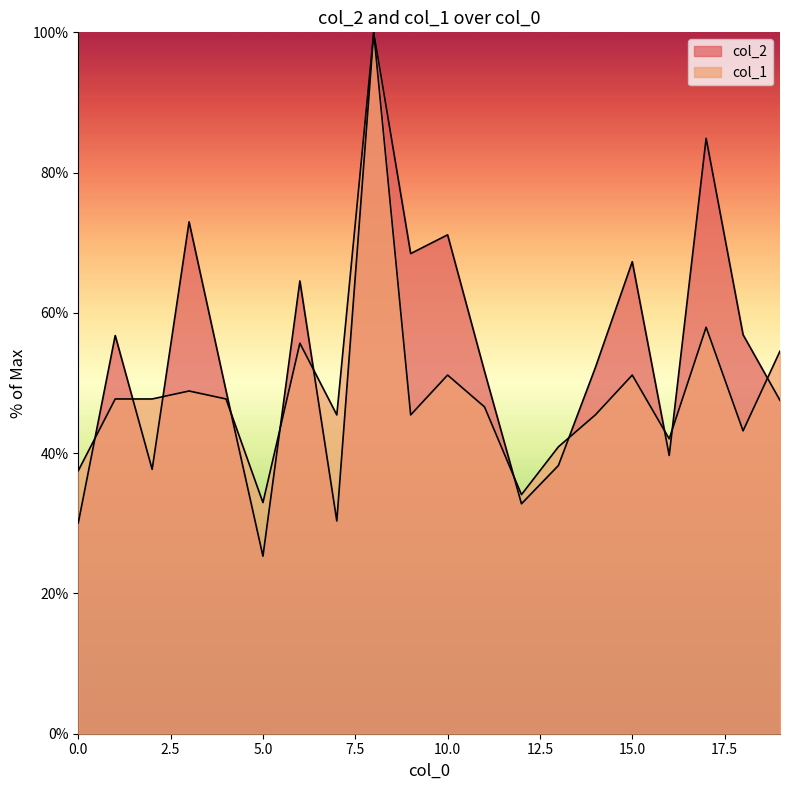

Reading left to right, list all the values displayed in this chart.

col_2: 0=30.1	1=56.8	2=37.7	3=73.0	4=48.9	5=25.3	6=64.6	7=30.3	8=100.0	9=68.5	10=71.1	11=51.7	12=32.8	13=38.2	14=52.2	15=67.3	16=39.7	17=84.9	18=56.9	19=47.5
col_1: 0=37.5	1=47.7	2=47.7	3=48.9	4=47.7	5=33.0	6=55.7	7=45.5	8=100.0	9=45.5	10=51.1	11=46.6	12=34.1	13=40.9	14=45.5	15=51.1	16=42.0	17=58.0	18=43.2	19=54.5